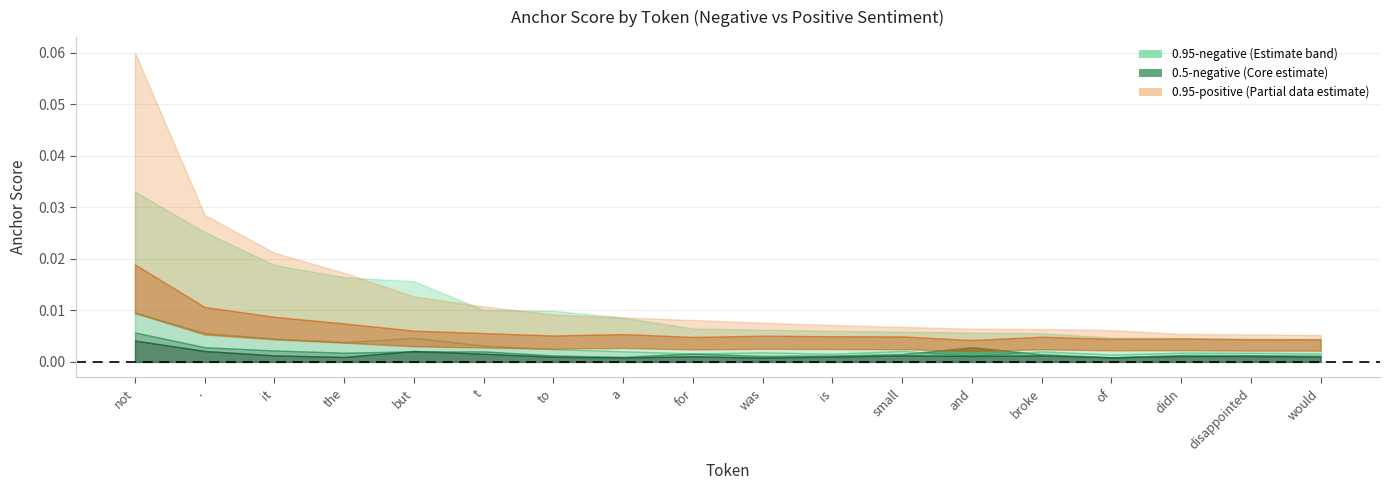

Which series changed the most between the and disappointed?

0.95-positive